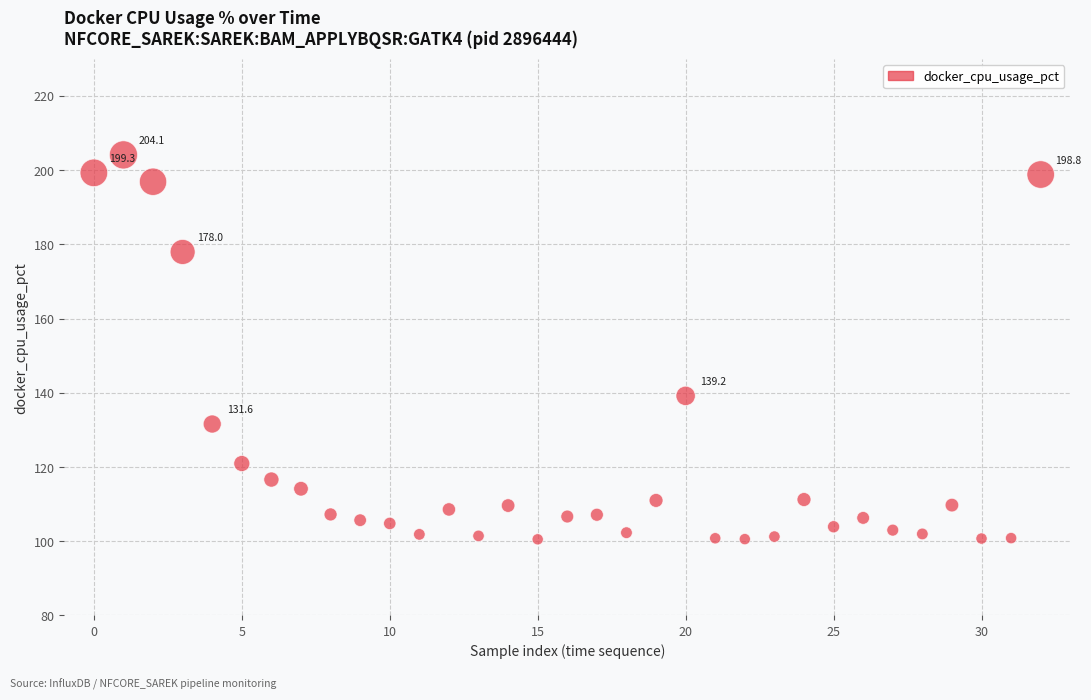

What is the range of Y values (max minus min)?

103.6